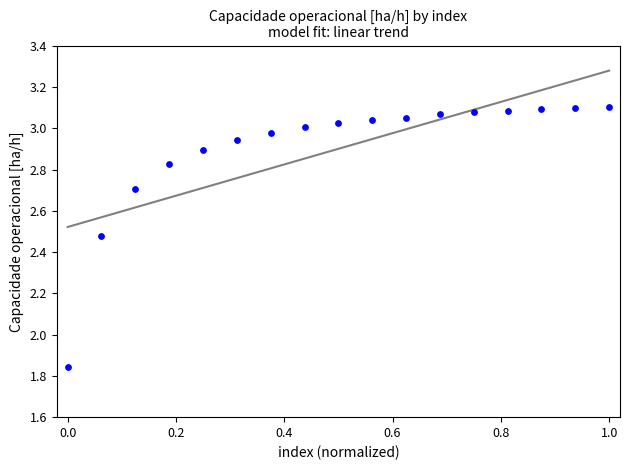

What is the range of X values (max minus min)?

1.0